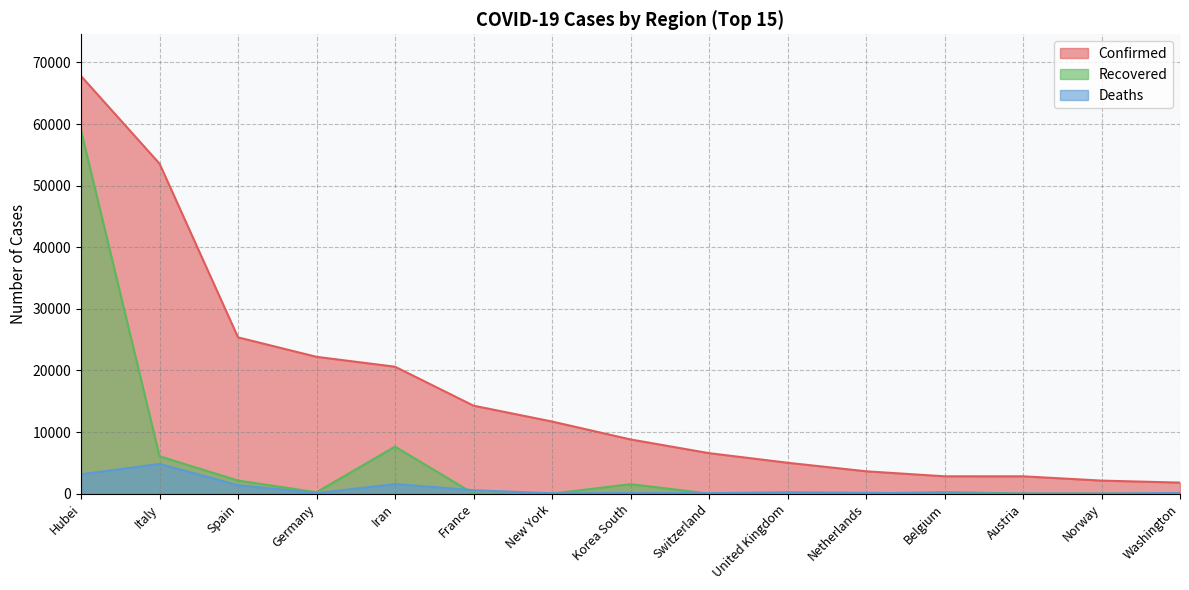

What is the sum of all Recovered values?

76918